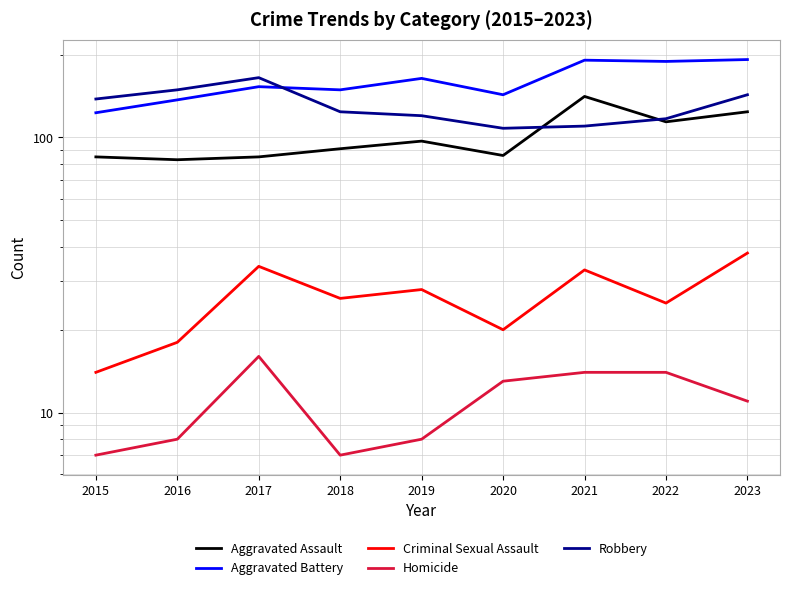

Is it true that Aggravated Assault equals 85 at 2017?

True